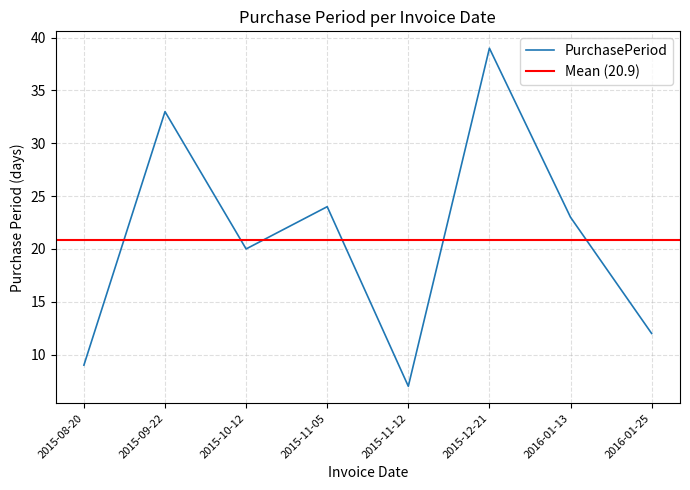

What is the change in value from 2015-08-20 to 2015-09-22?

+24